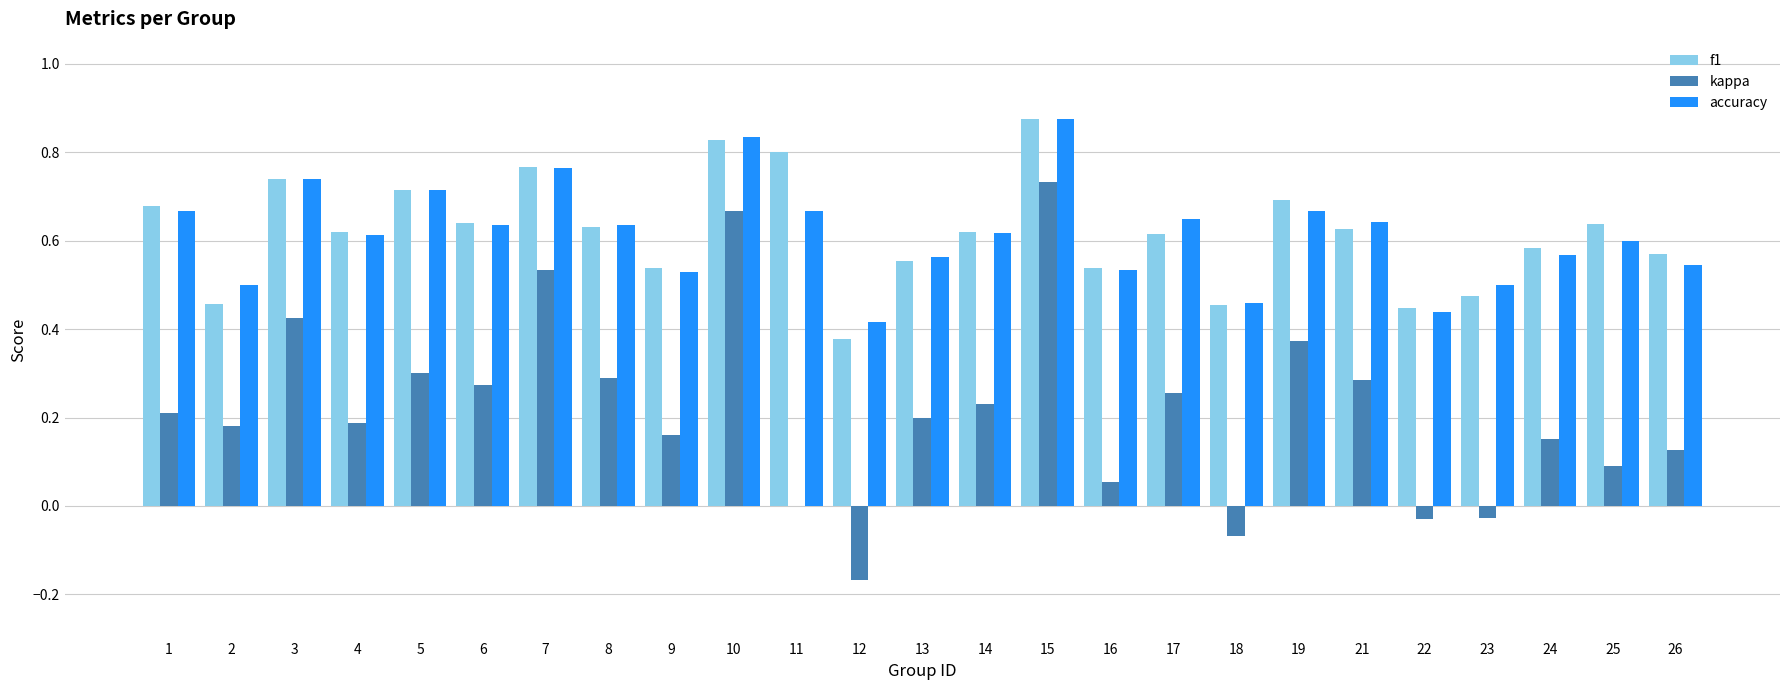

Are the bars horizontal?

No